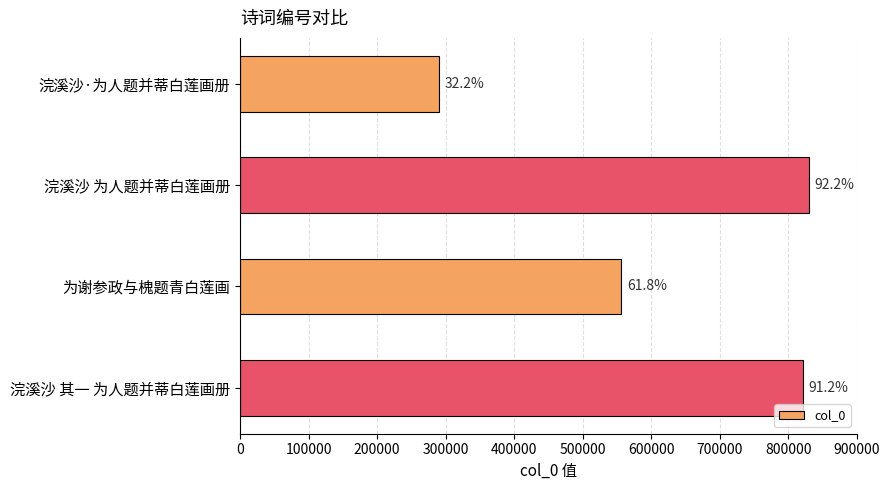

How many bars are there in total?

4